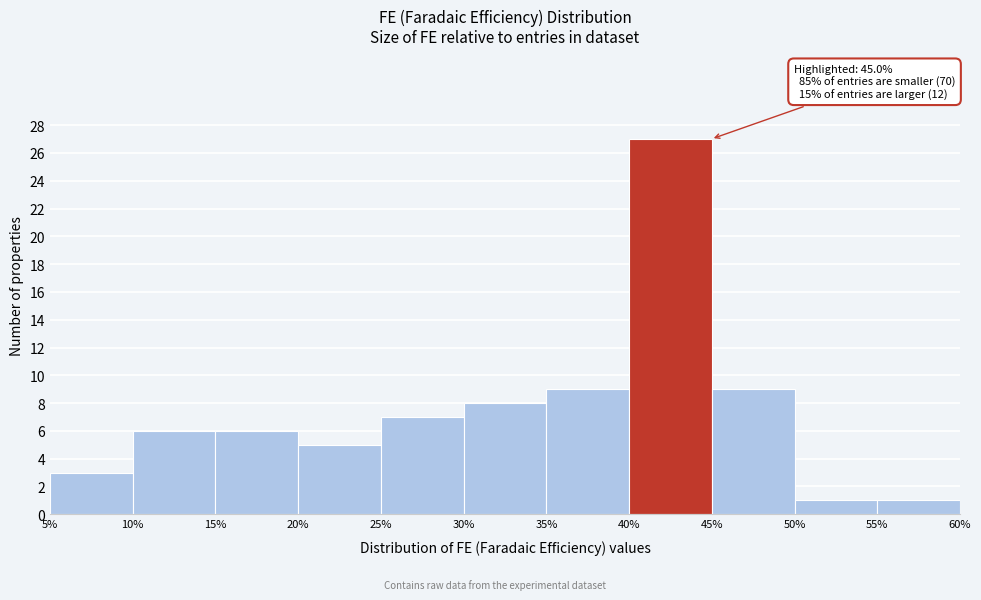

Over which range of the x-axis is the bar tallest?

40% to 45%